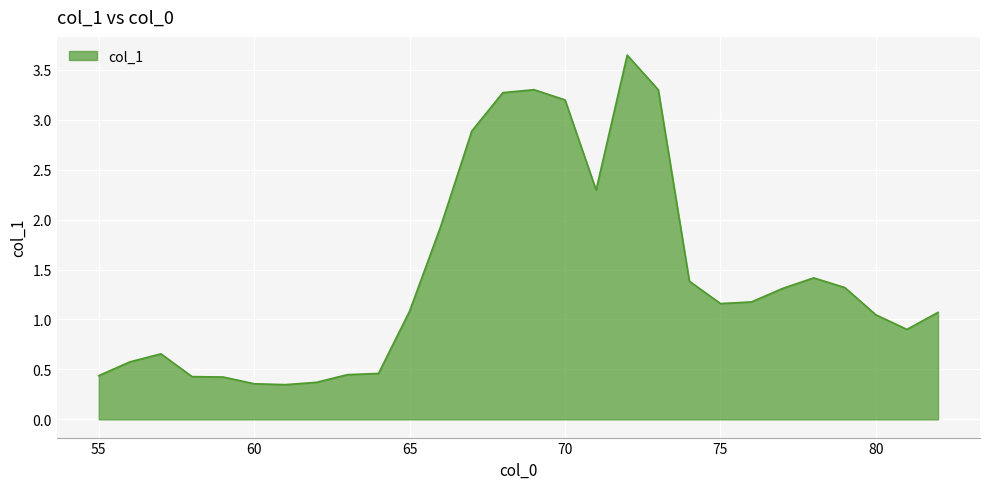

What is the difference between the maximum and minimum values?

3.3